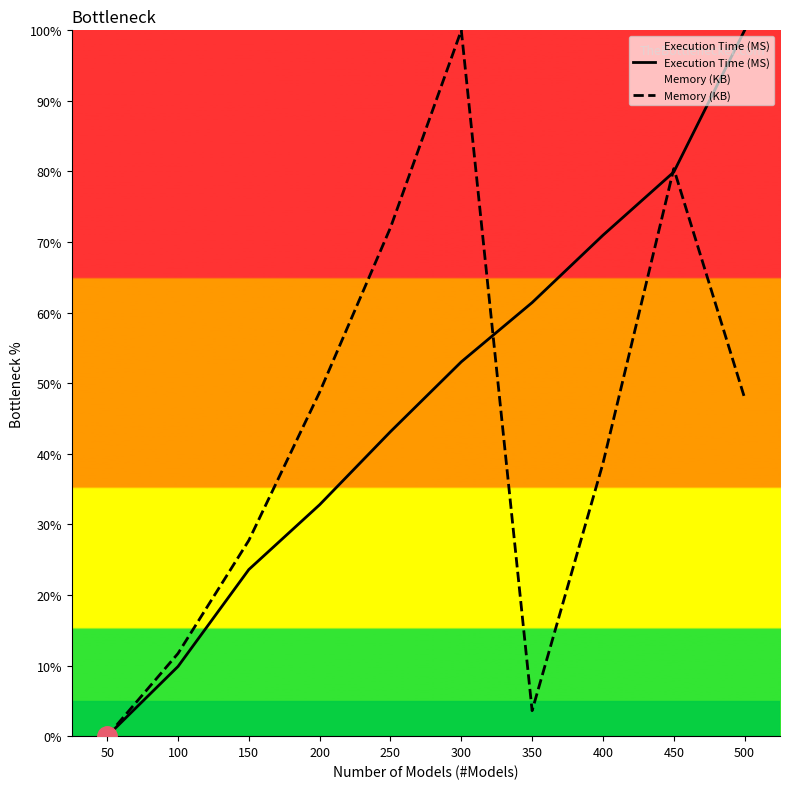

What is the difference between the highest and lowest values at 250?

28.9